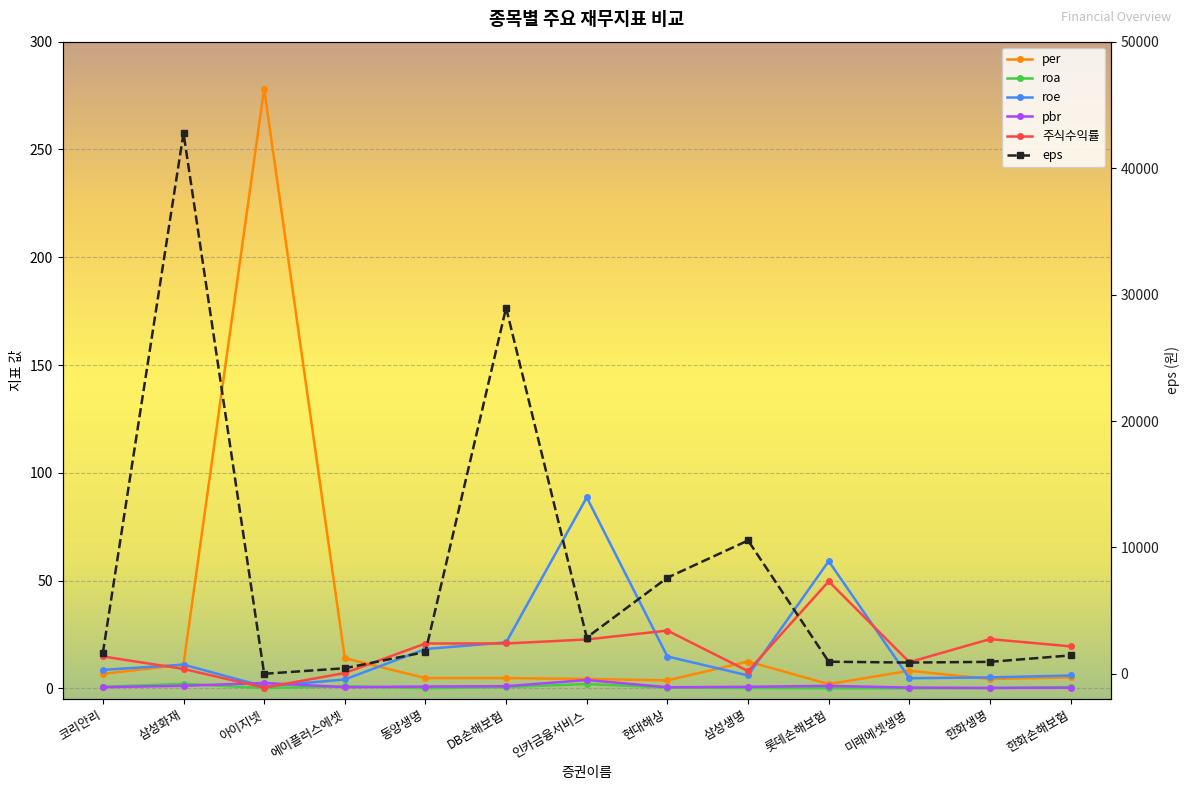

Rank the categories by pbr value from lowest to highest.

한화생명, 한화손해보험, 미래에셋생명, 현대해상, 코리안리, 에이플러스에셋, 삼성생명, 동양생명, DB손해보험, 롯데손해보험, 삼성화재, 아이지넷, 인카금융서비스